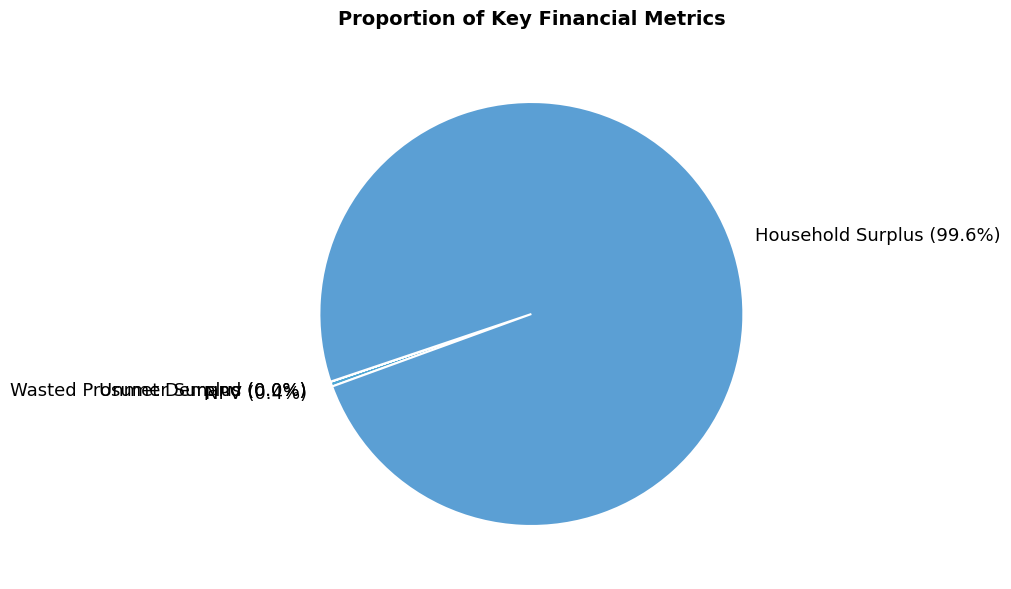

What is the smallest slice in the pie chart?

Unmet Demand